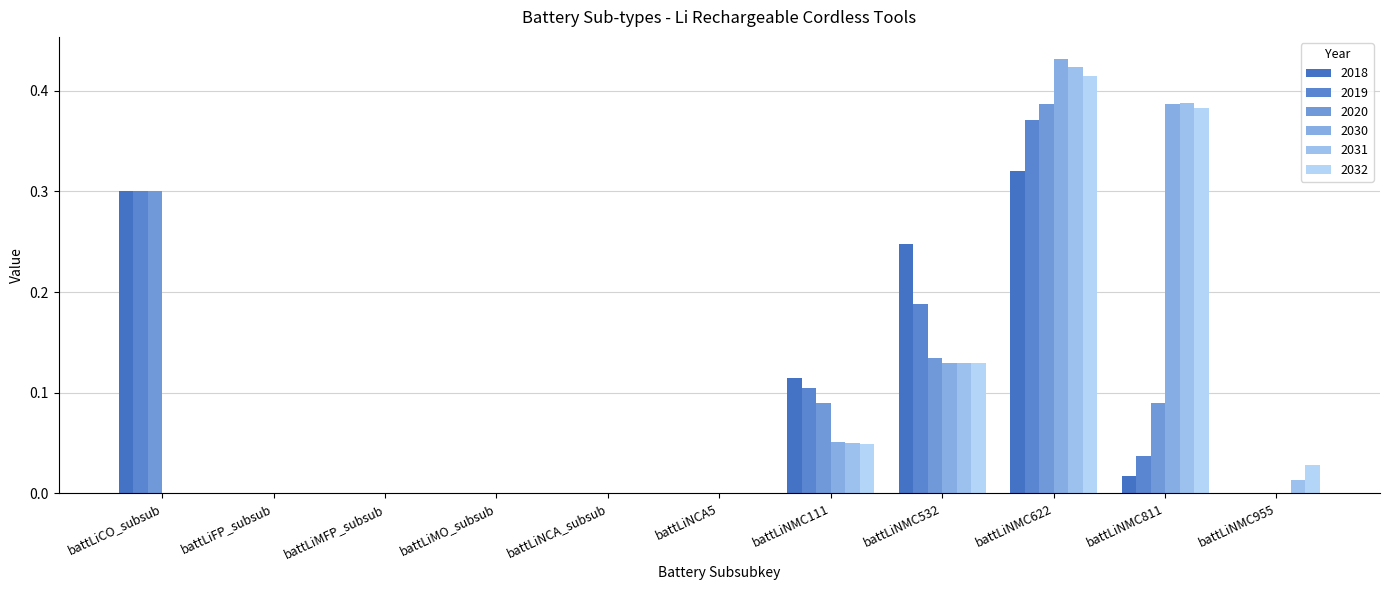

The value of 2019 at battLiMO_subsub is -0.2. True or false?

False